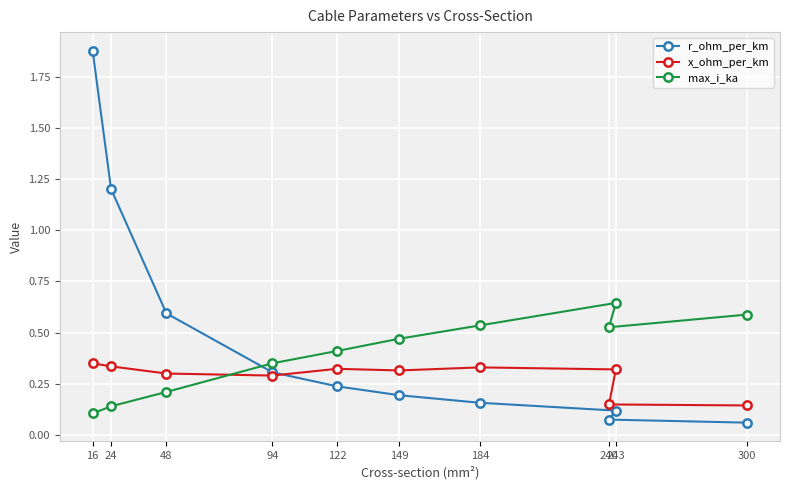

True or false: r_ohm_per_km has more than 1 points higher than both neighbors.

False